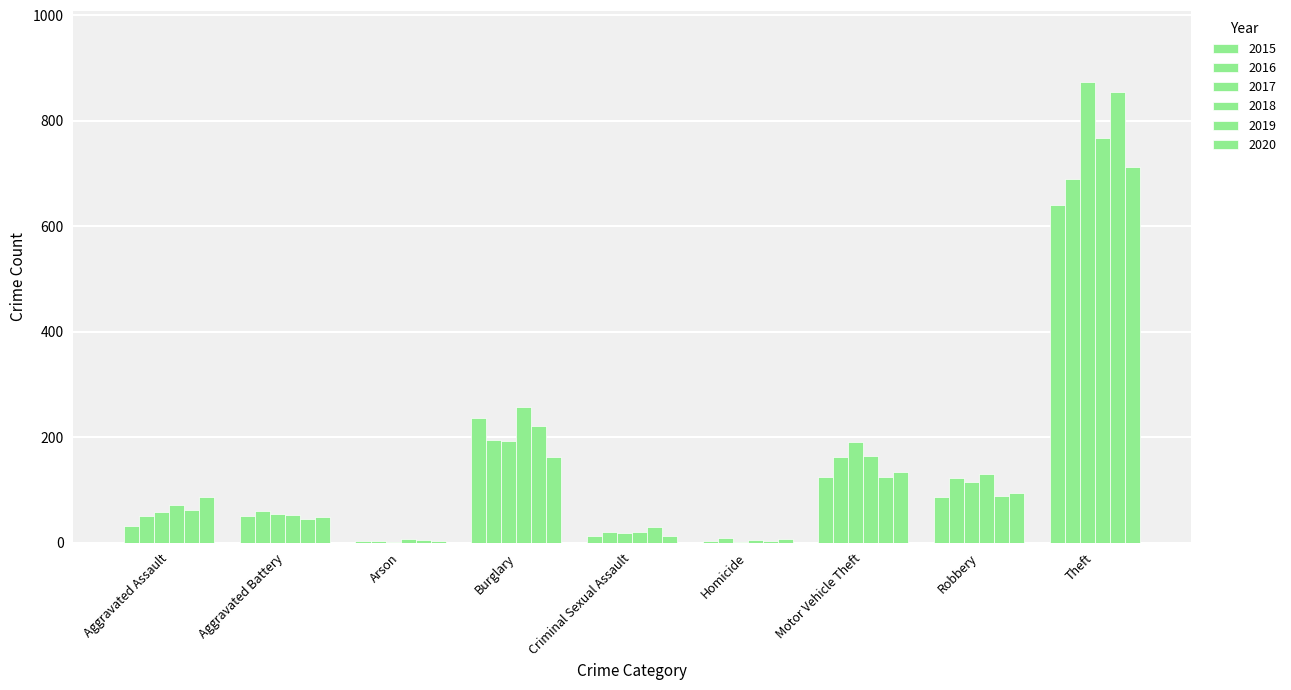

At Criminal Sexual Assault, list the series in order from smallest to largest.

2020, 2015, 2017, 2016, 2018, 2019